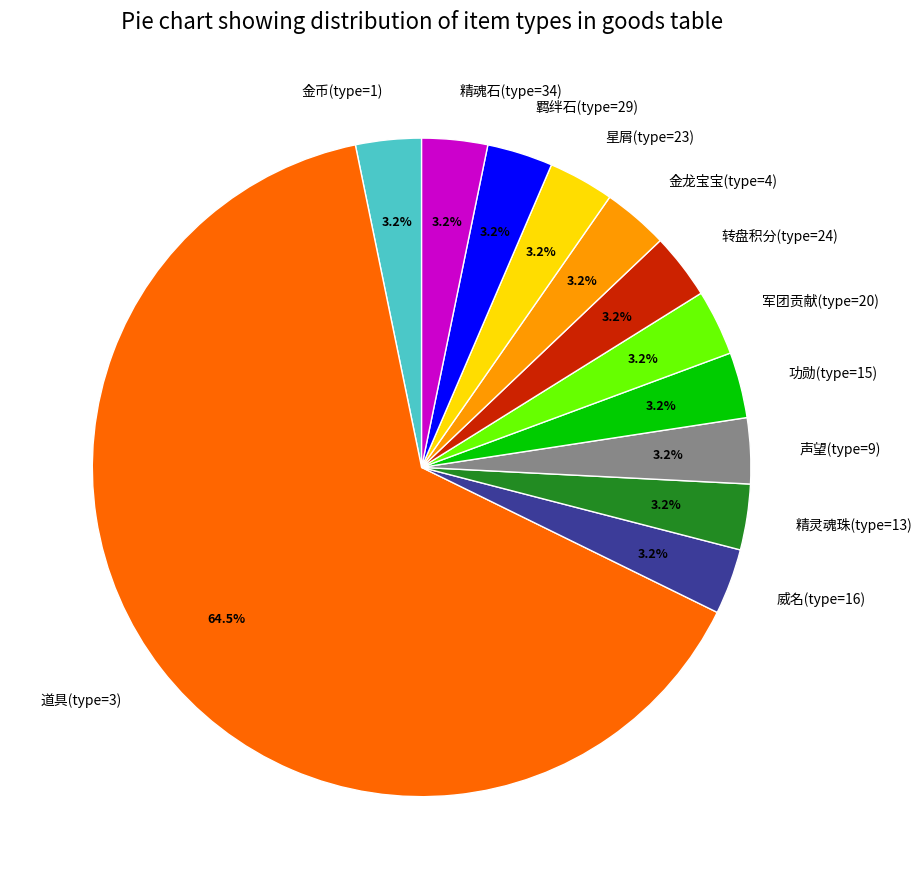

What portion of the pie excludes 功勋(type=15)?

96.8%